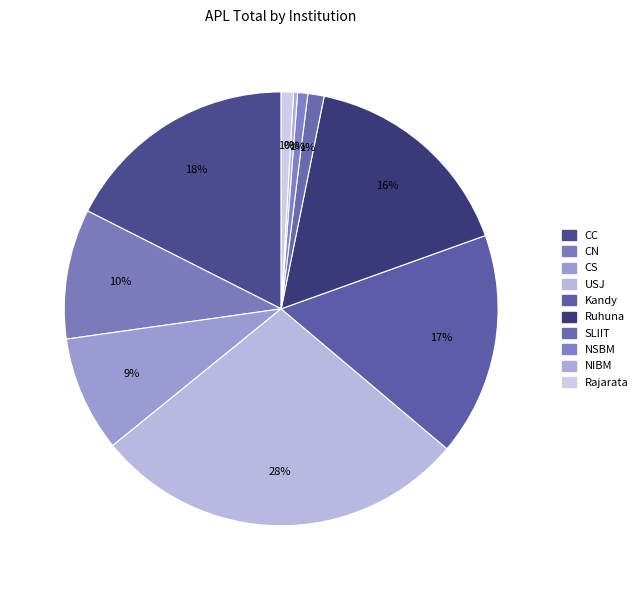

What is the change in value from USJ to Kandy?

-75